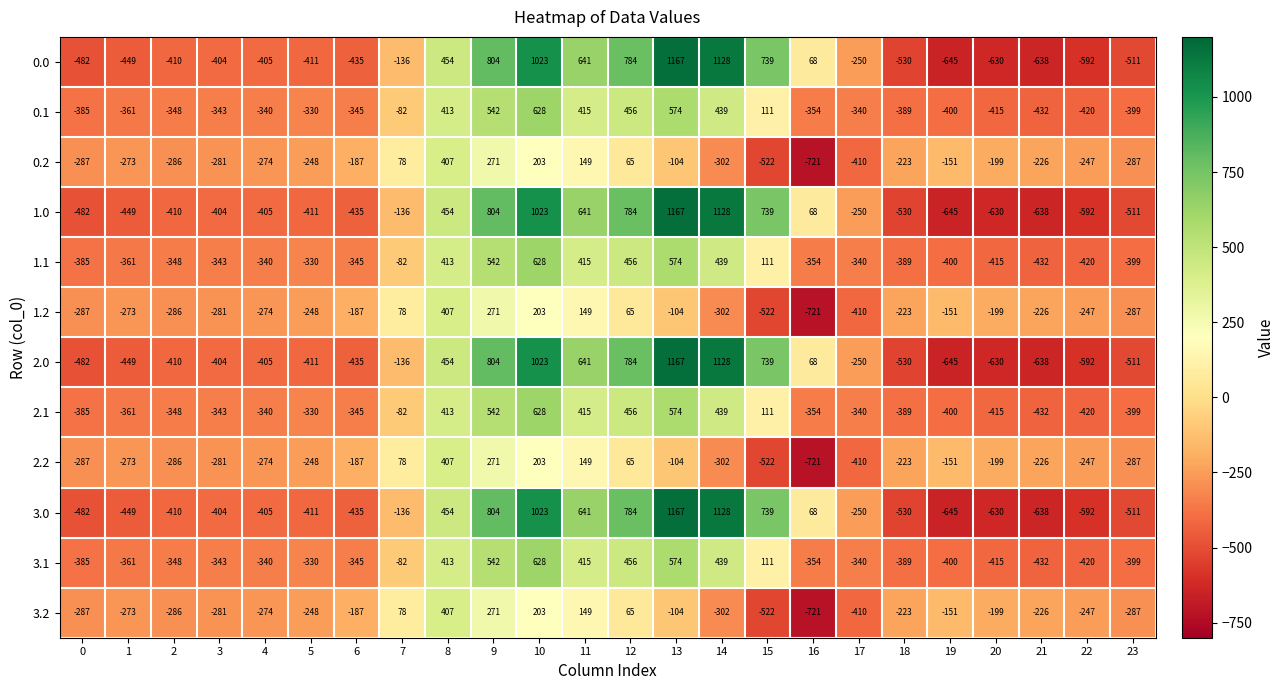

The 1.0 series shows 804 at 9. True or false?

True